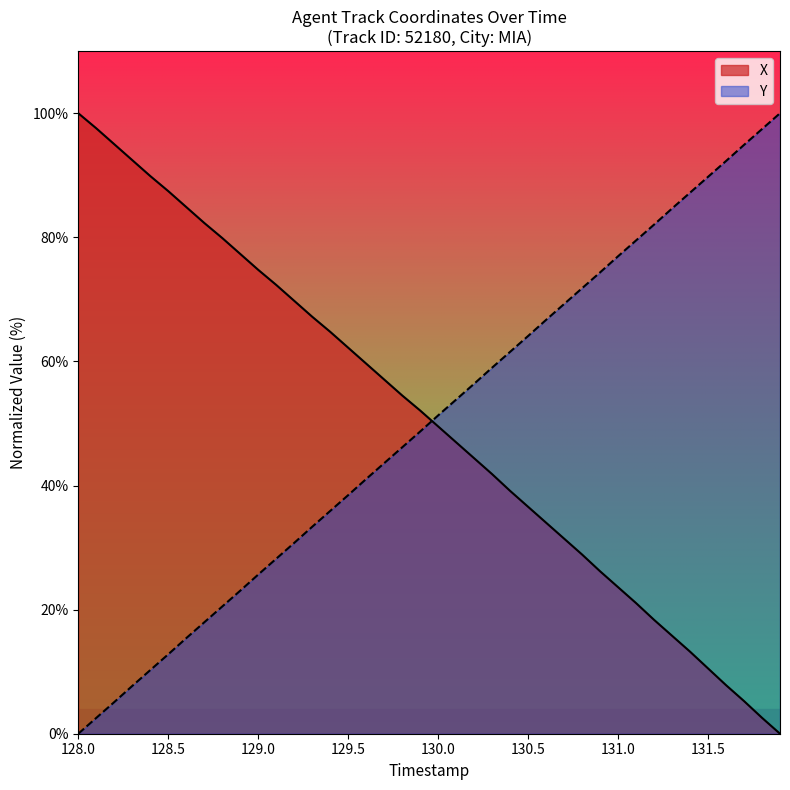

Reading left to right, list all the values displayed in this chart.

X: 100.0	97.6	95.0	92.4	89.9	87.4	84.9	82.3	79.9	77.3	74.8	72.3	69.8	67.2	64.8	62.2	59.6	57.1	54.5	52.1	49.5	47.0	44.4	41.8	39.1	36.6	34.0	31.4	28.9	26.2	23.6	21.1	18.4	15.8	13.2	10.5	7.8	5.3	2.6	0.0
Y: 0.0	2.5	5.1	7.7	10.2	12.8	15.4	18.0	20.5	23.0	25.7	28.2	30.7	33.4	35.9	38.4	41.1	43.6	46.1	48.7	51.3	53.9	56.4	59.0	61.6	64.1	66.7	69.3	71.8	74.3	77.0	79.5	82.0	84.7	87.2	89.8	92.3	94.9	97.5	100.0